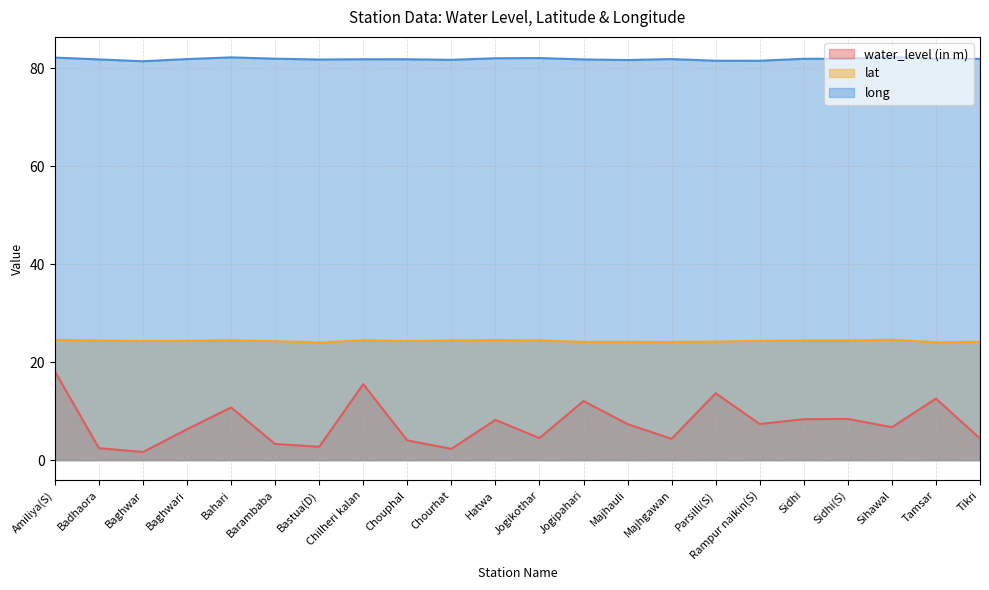

What is the minimum value for long?

81.4